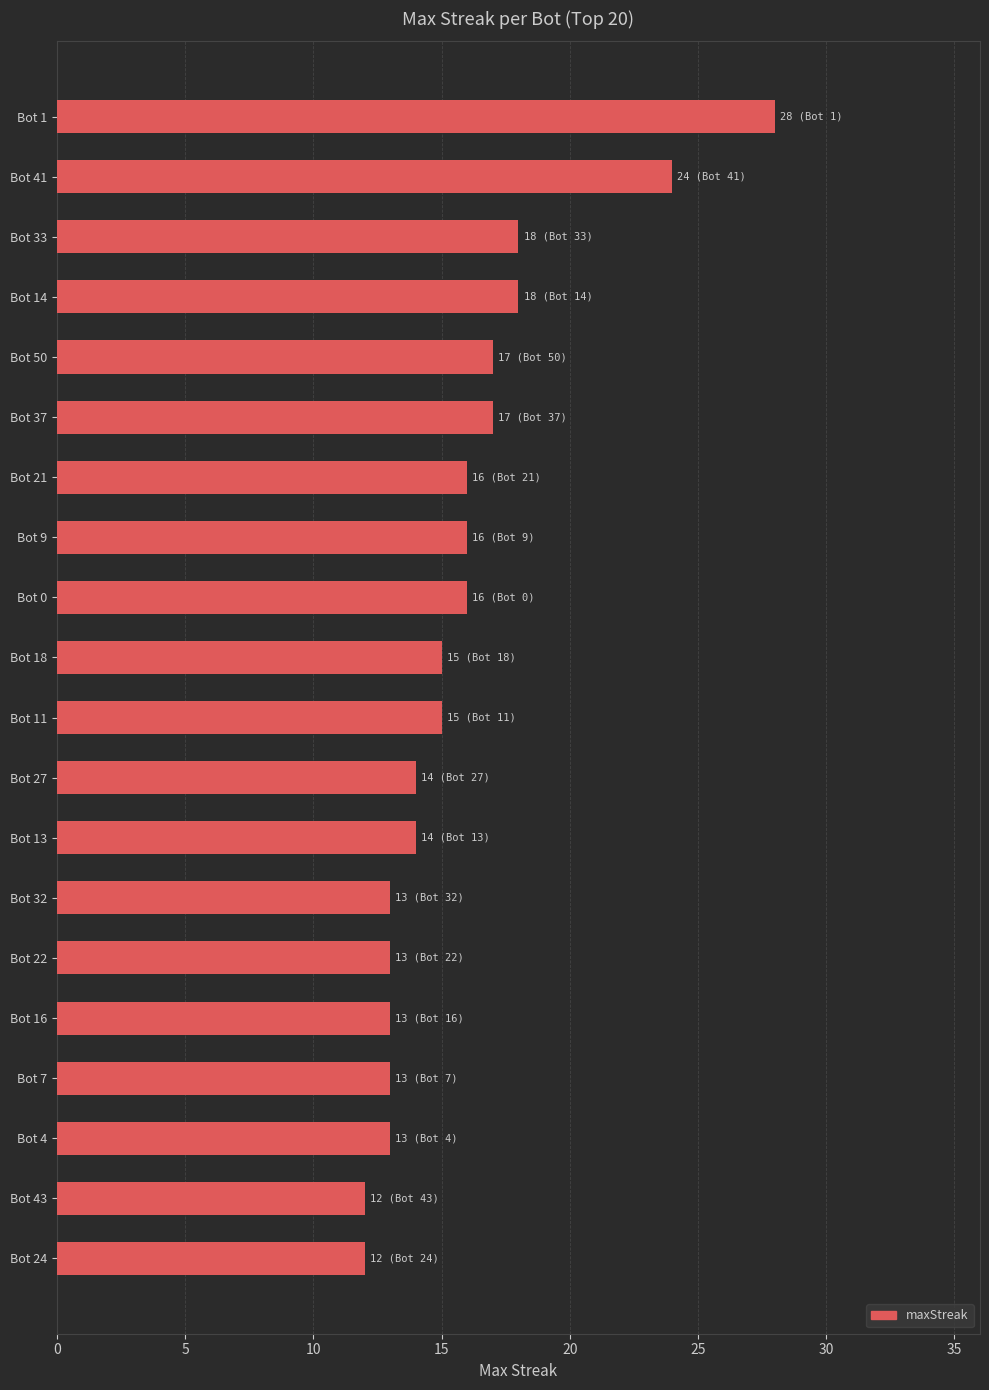

What is the sum of the values at Bot 27 and Bot 7?

27